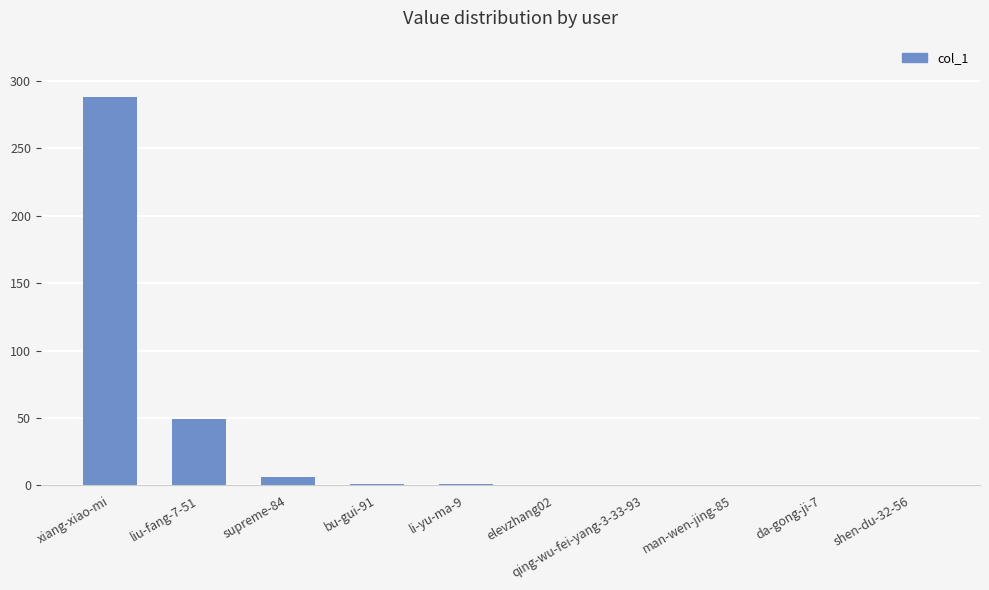

At which label is the value closest to 144?

liu-fang-7-51